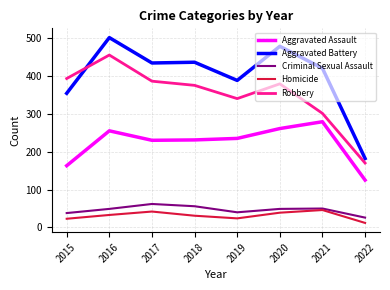

What is the highest value of the Robbery series?

455